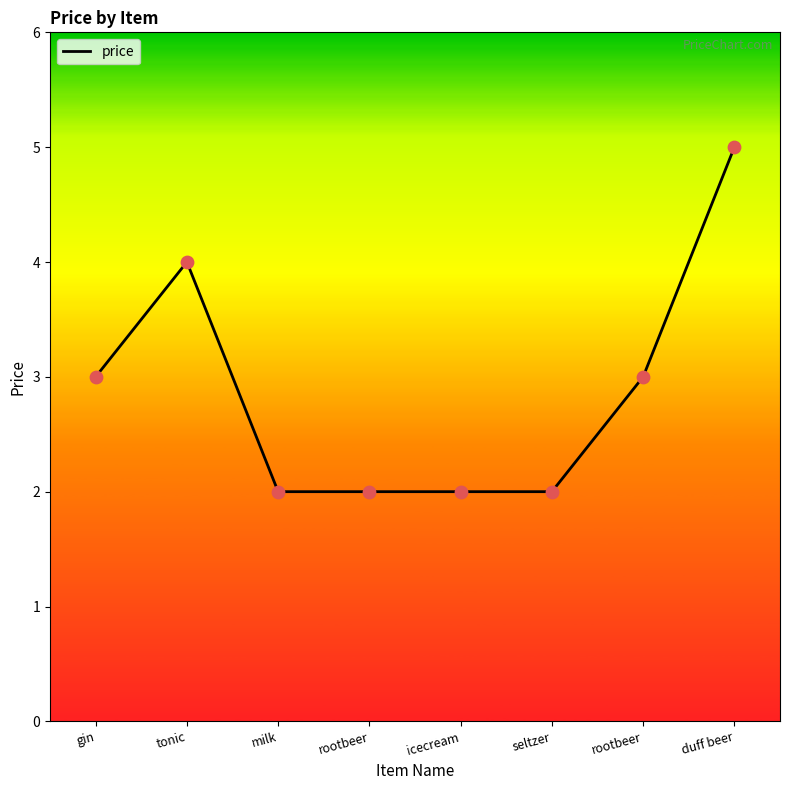

Between duff beer and milk, which is larger?

duff beer